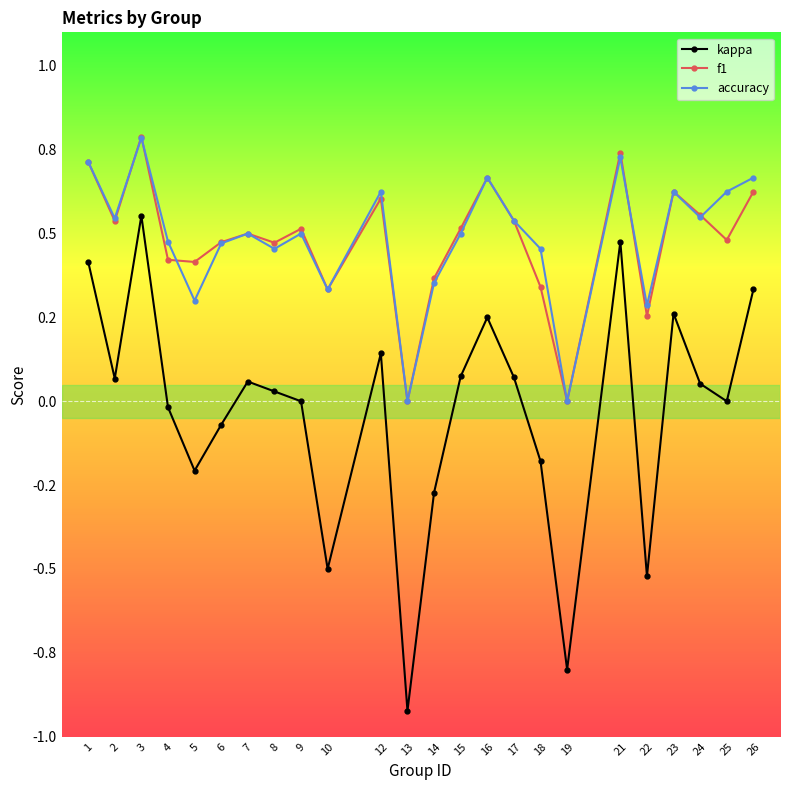

Which category has the highest value in the f1 series?

3